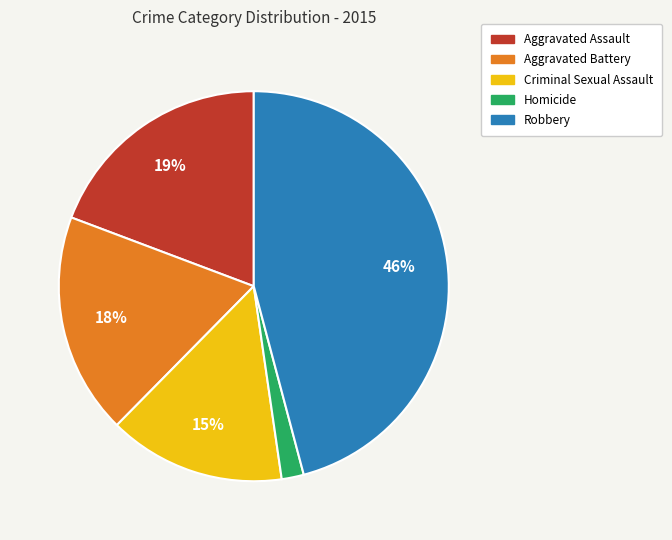

Does any single category account for the majority?

No